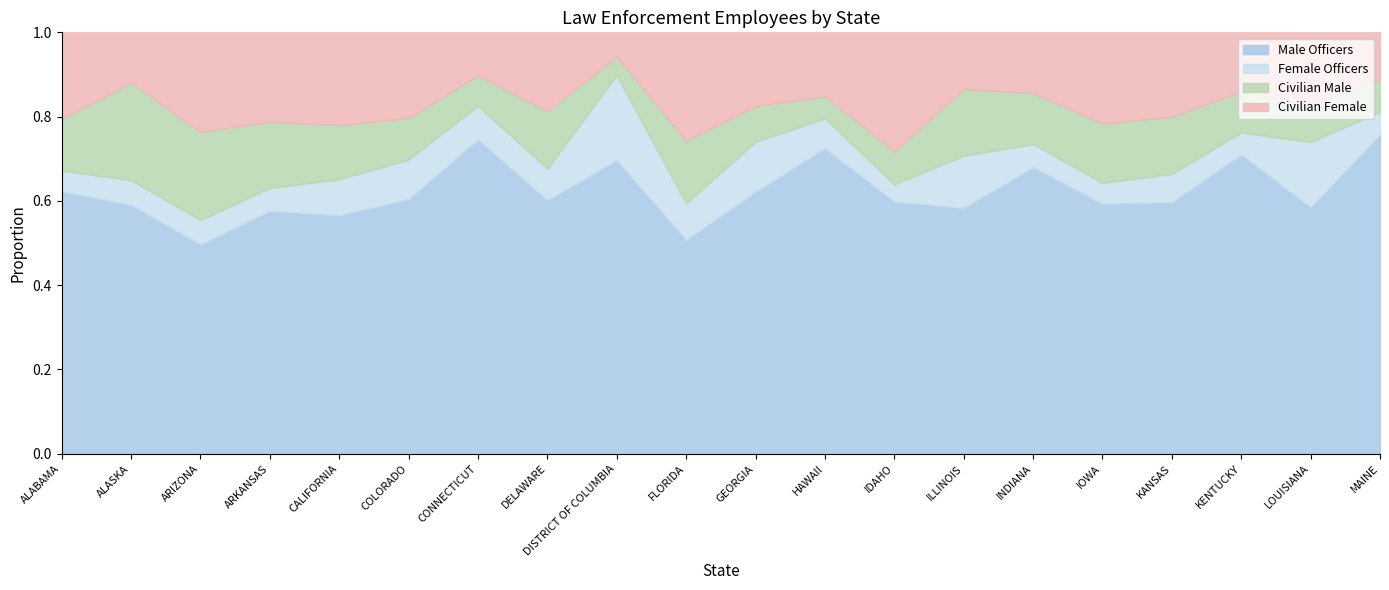

Reading left to right, transcribe all the data shown in this chart.

Male: ALABAMA=7131	ALASKA=1145	ARIZONA=11335	ARKANSAS=5407	CALIFORNIA=67124	COLORADO=9075	CONNECTICUT=7811	DELAWARE=1952	DISTRICT OF COLUMBIA=3519	FLORIDA=30832	GEORGIA=16711	HAWAII=2738	IDAHO=2554	ILLINOIS=20092	INDIANA=8111	IOWA=4623	KANSAS=6120	KENTUCKY=6618	LOUISIANA=7942	MAINE=2133
Female: ALABAMA=567	ALASKA=113	ARIZONA=1328	ARKANSAS=510	CALIFORNIA=10066	COLORADO=1403	CONNECTICUT=823	DELAWARE=242	DISTRICT OF COLUMBIA=1016	FLORIDA=5222	GEORGIA=3170	HAWAII=268	IDAHO=171	ILLINOIS=4266	INDIANA=652	IOWA=380	KANSAS=684	KENTUCKY=483	LOUISIANA=2095	MAINE=152
Totalcivilians_Male: ALABAMA=1398	ALASKA=449	ARIZONA=4762	ARKANSAS=1476	CALIFORNIA=15230	COLORADO=1480	CONNECTICUT=758	DELAWARE=443	DISTRICT OF COLUMBIA=224	FLORIDA=9061	GEORGIA=2283	HAWAII=196	IDAHO=336	ILLINOIS=5443	INDIANA=1440	IOWA=1097	KANSAS=1394	KENTUCKY=908	LOUISIANA=1217	MAINE=210
Totalcivilians_Female: ALABAMA=2359	ALASKA=231	ARIZONA=5392	ARKANSAS=1987	CALIFORNIA=26071	COLORADO=3051	CONNECTICUT=1069	DELAWARE=606	DISTRICT OF COLUMBIA=291	FLORIDA=15599	GEORGIA=4689	HAWAII=574	IDAHO=1204	ILLINOIS=4624	INDIANA=1723	IOWA=1682	KANSAS=2051	KENTUCKY=1306	LOUISIANA=2313	MAINE=320